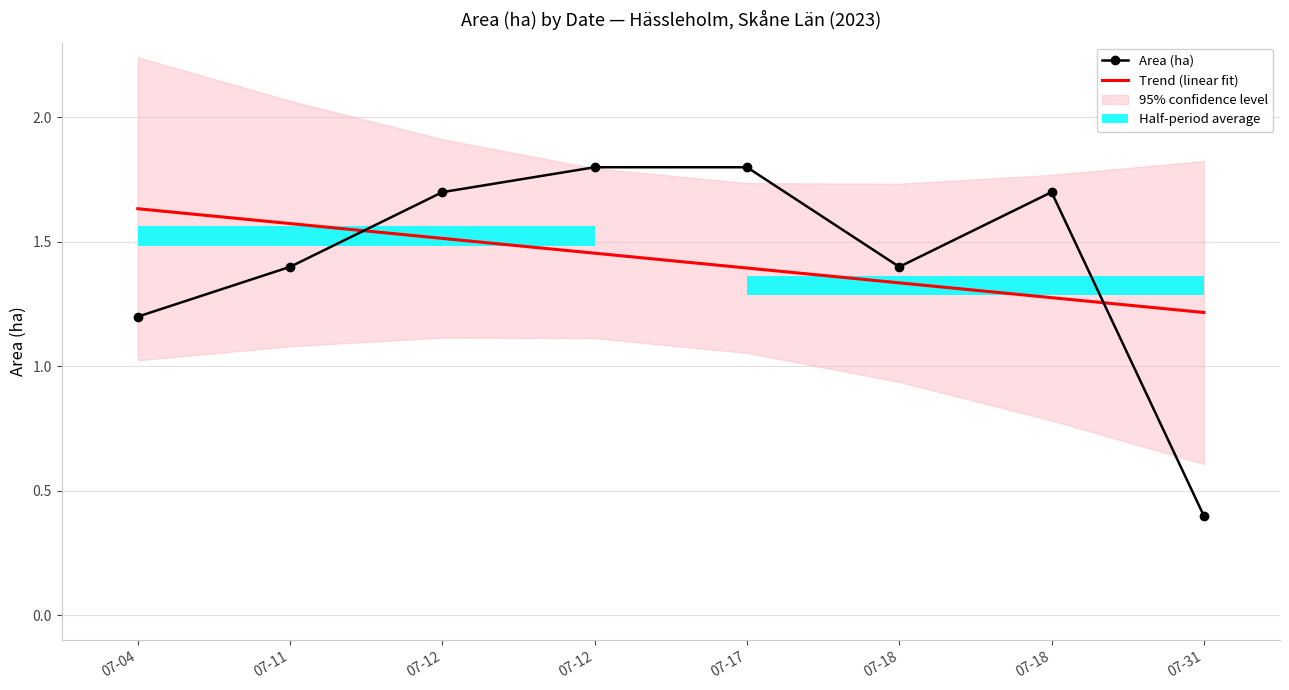

True or false: Area (ha) has a value of 1.4 at 07-11.

True